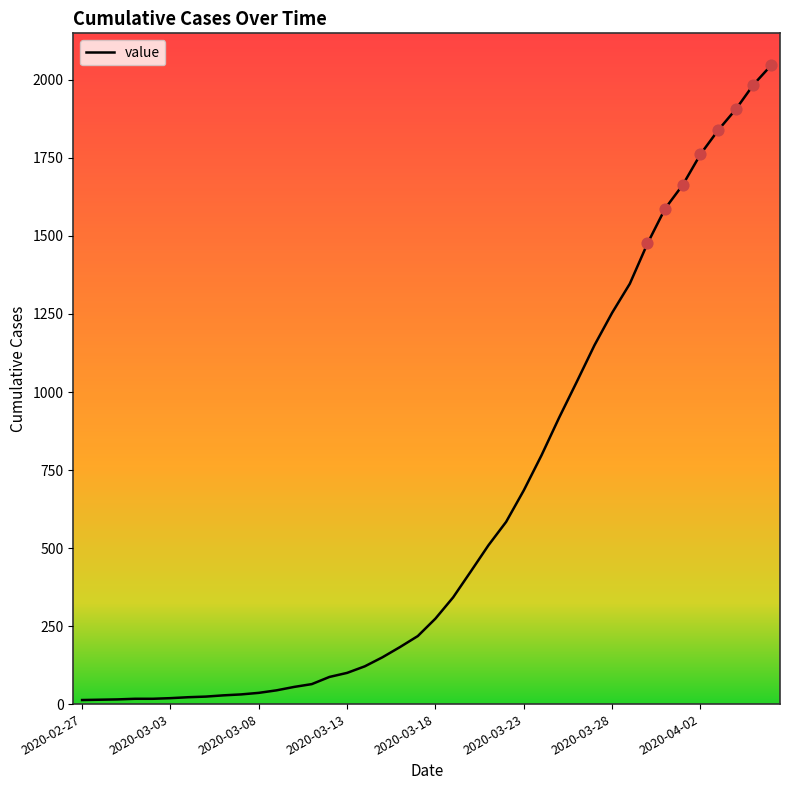

What is the maximum value shown in the chart?

2047